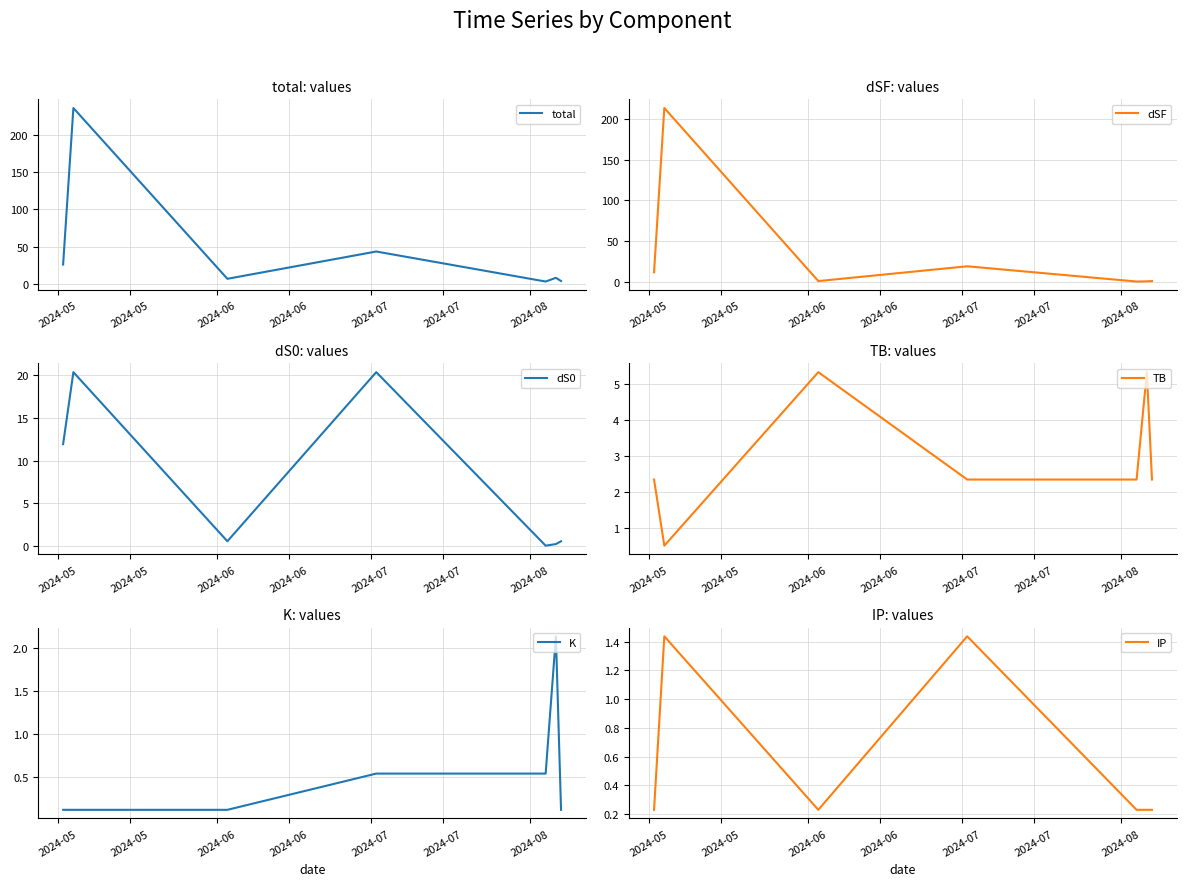

What is the maximum value for total?

236.1